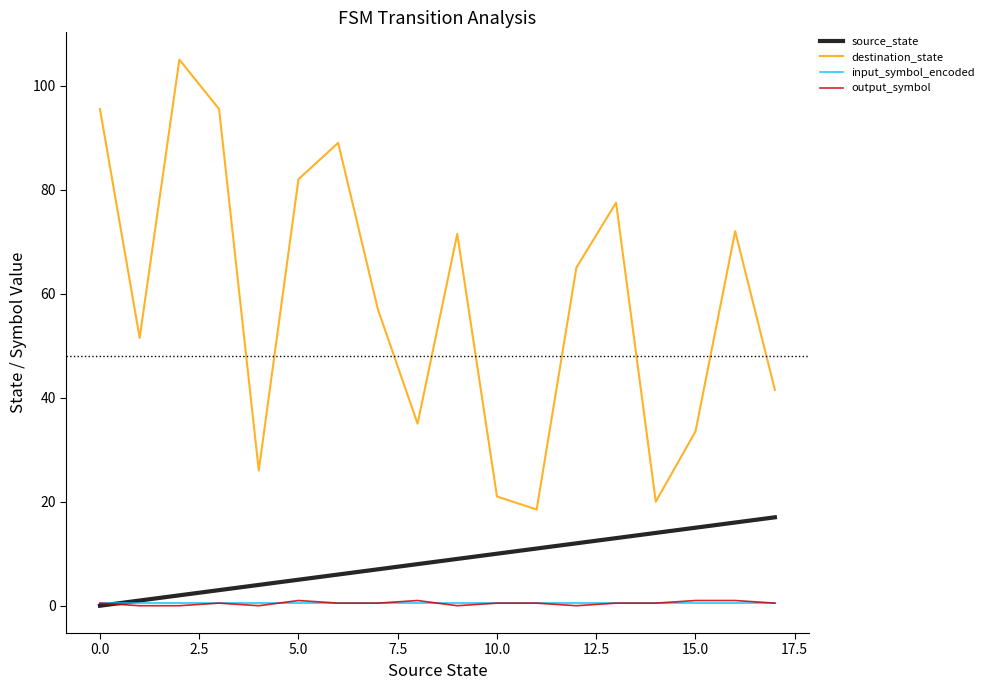

Count the output_symbol values in the range 0 to 1.

18